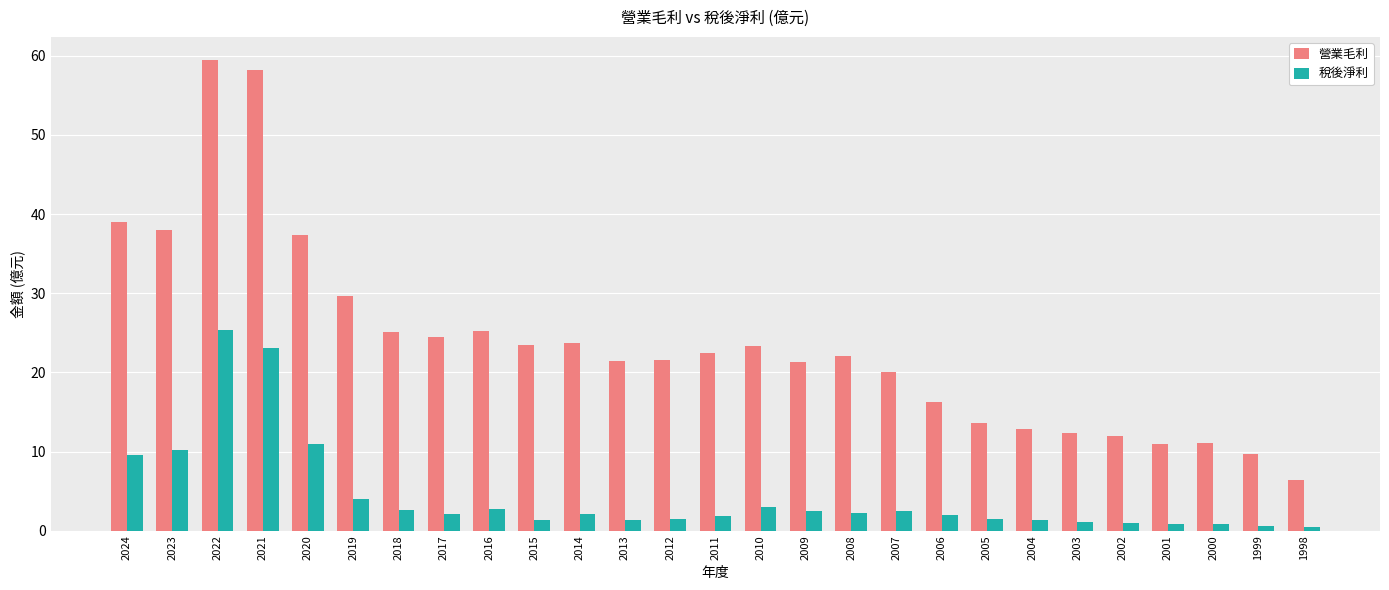

What is the sum of all 營業毛利 values?

640.7